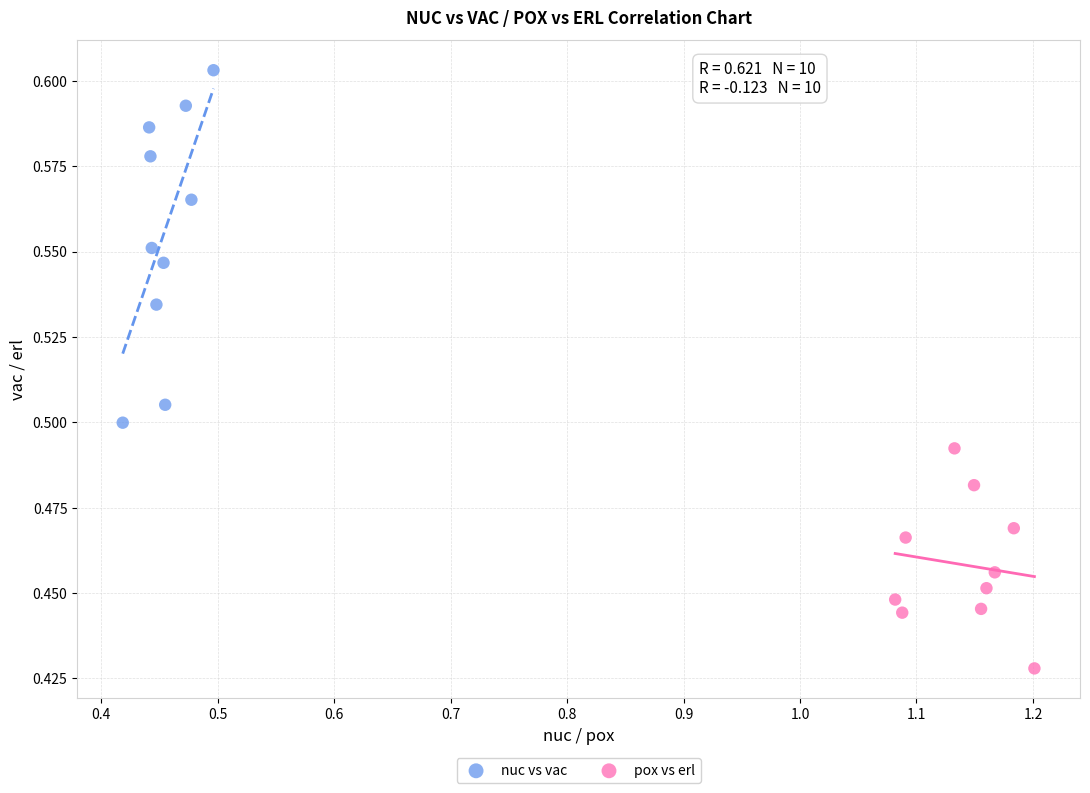

Which series reaches the maximum Y coordinate?

nuc vs vac